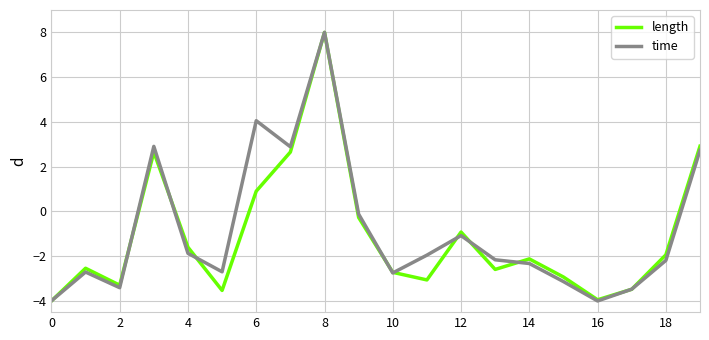

Which series ends up on top after the final intersection of time and length?

length